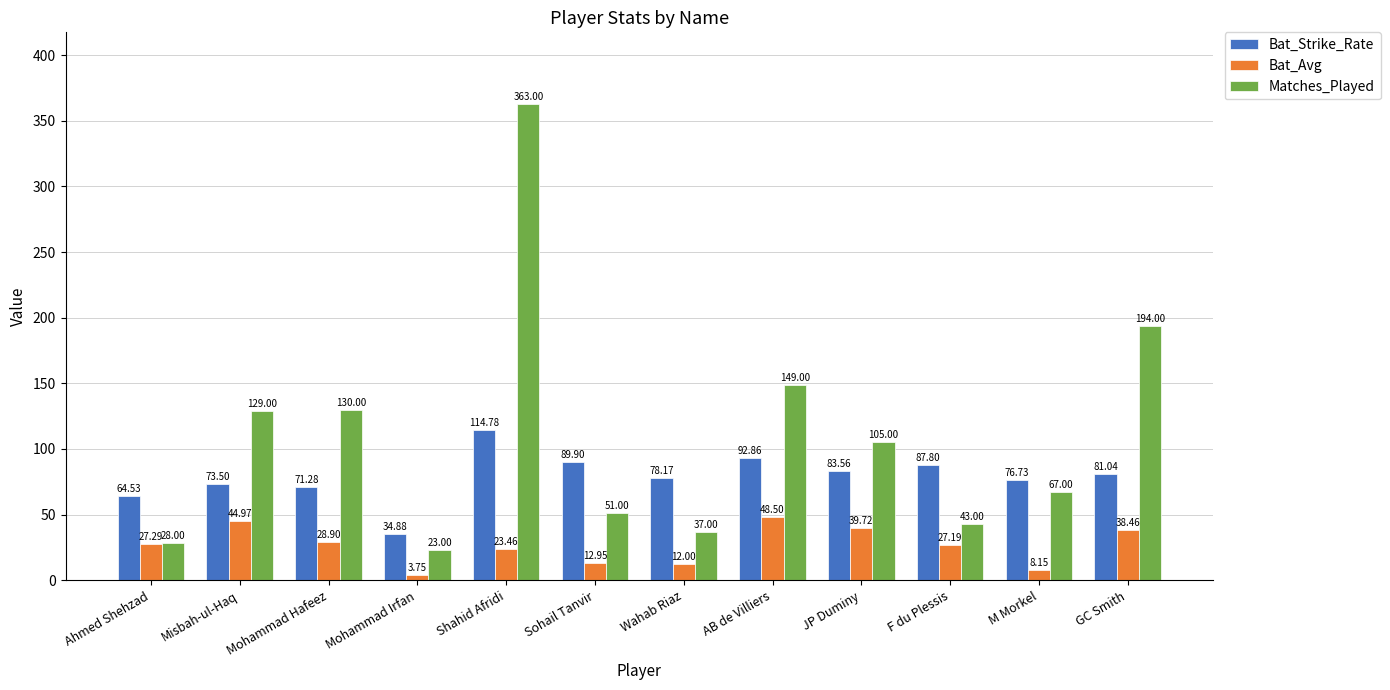

What is the label of the 7th bar from the right?

Sohail Tanvir